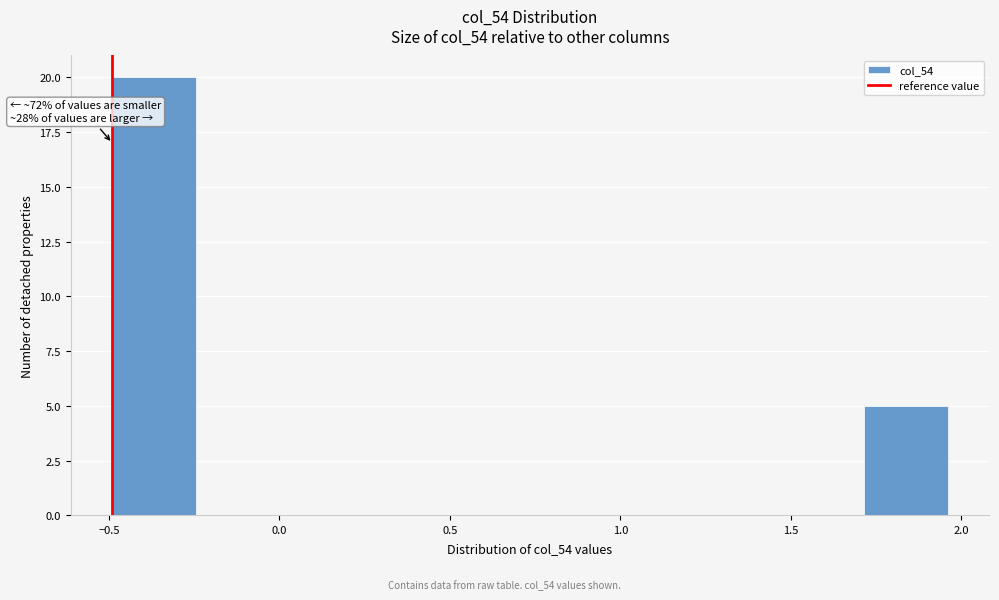

Which range on the x-axis has the tallest bar?

-0.50 to -0.25